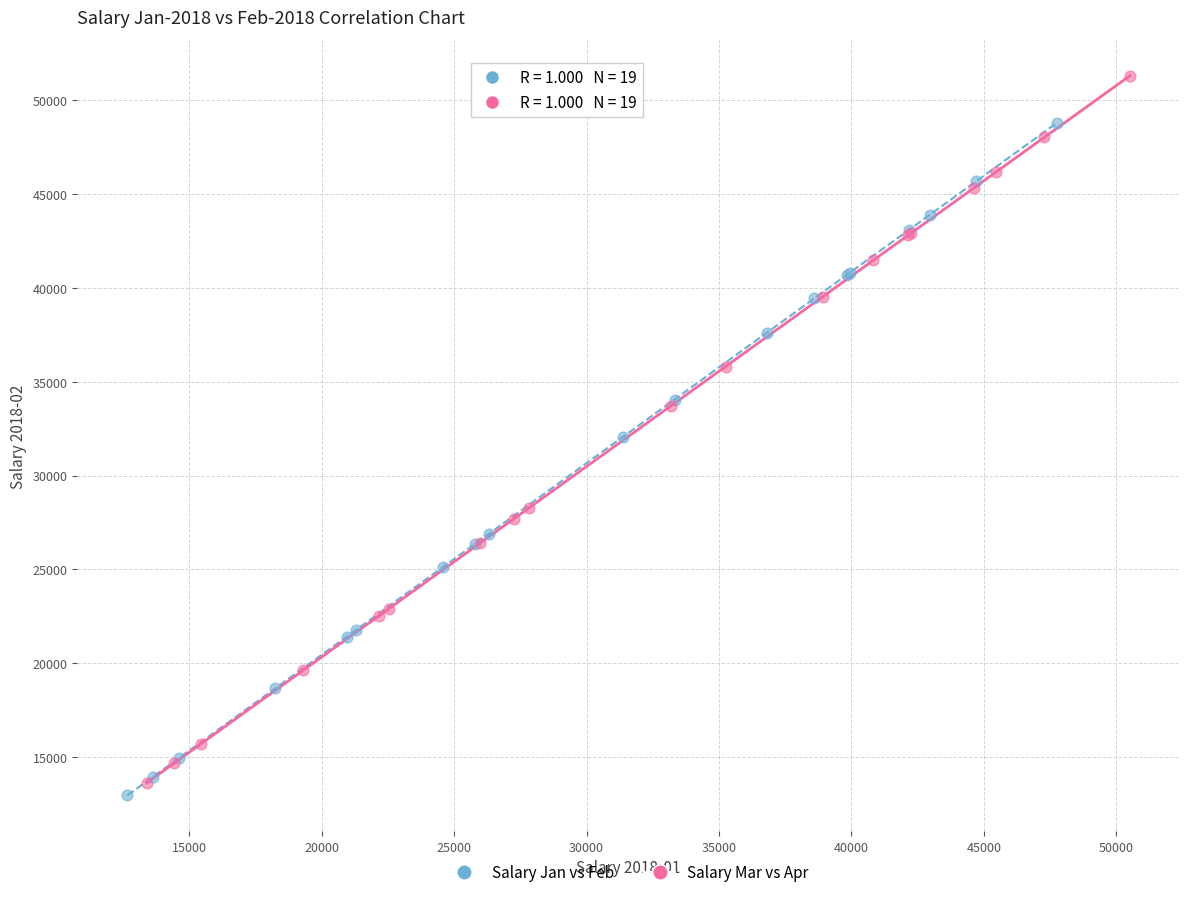

Which series has the largest Y range (max minus min)?

Salary Mar vs Apr